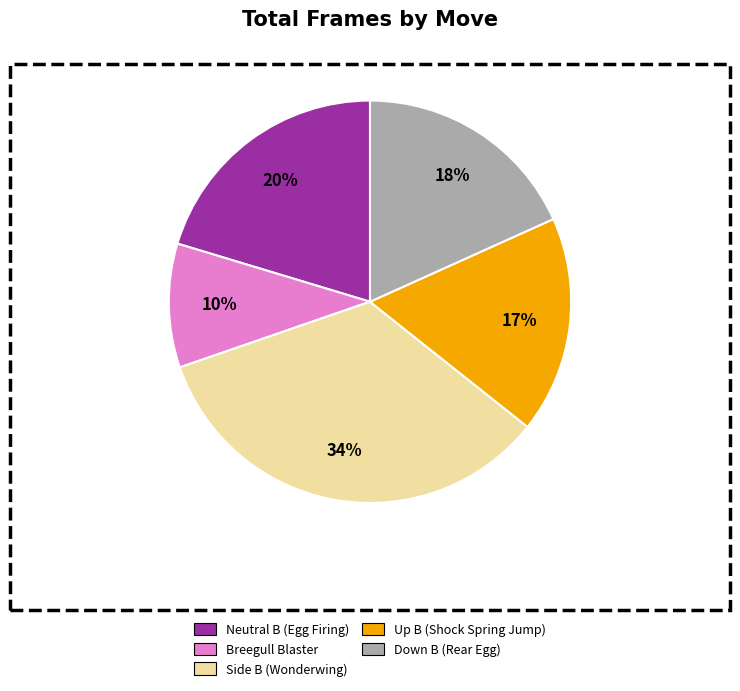

What percentage is the Side B (Wonderwing) slice, to the nearest percent?

34%